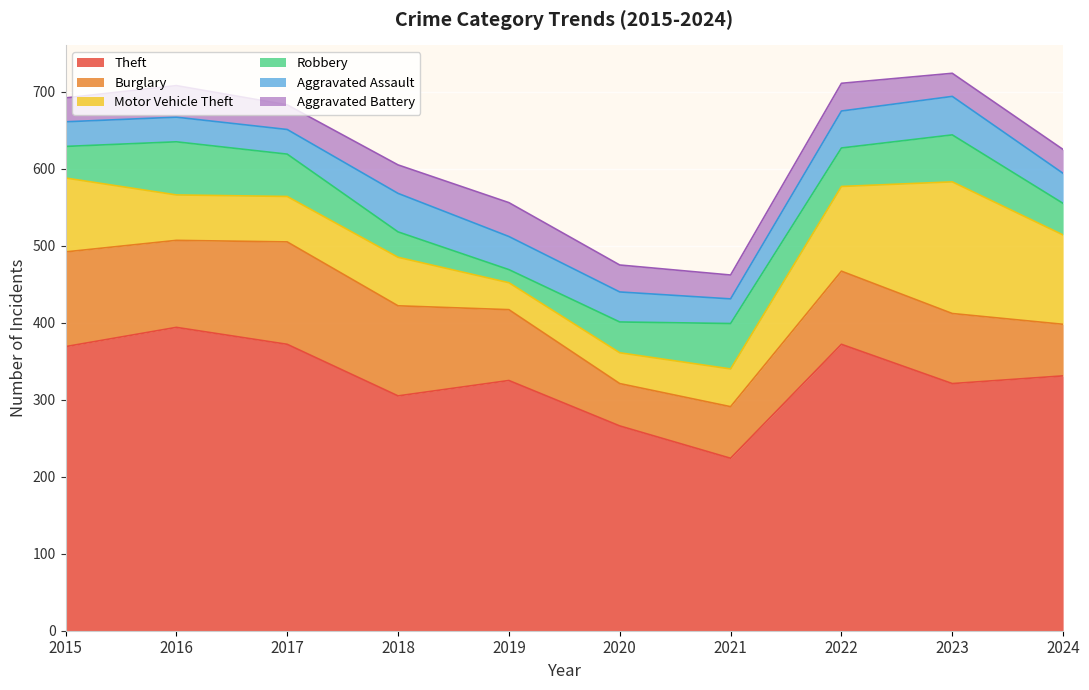

At which label is Theft closest to 309?

2018